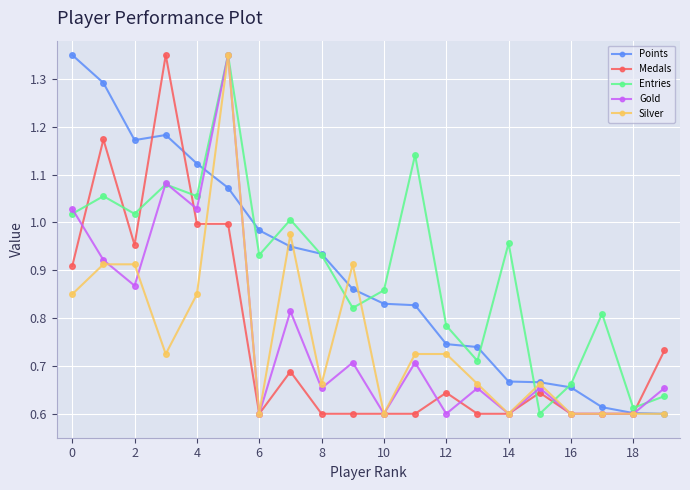

Does the chart have visible grid lines?

Yes